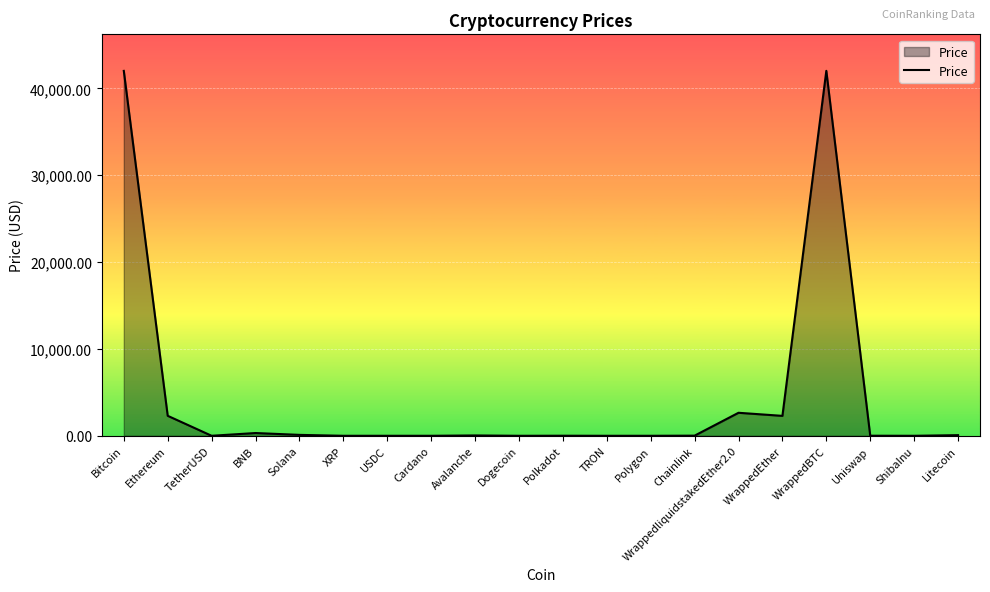

What is the difference between the maximum and minimum values?

42016.2